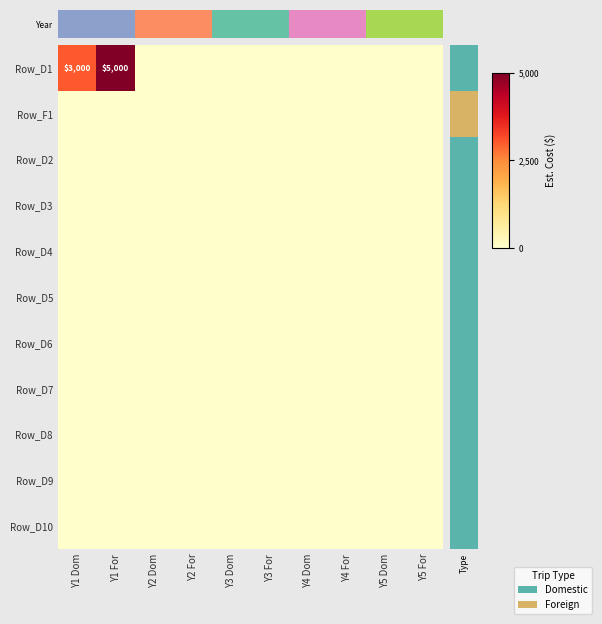

At which label is Row_D6 closest to 0?

Y1 Dom